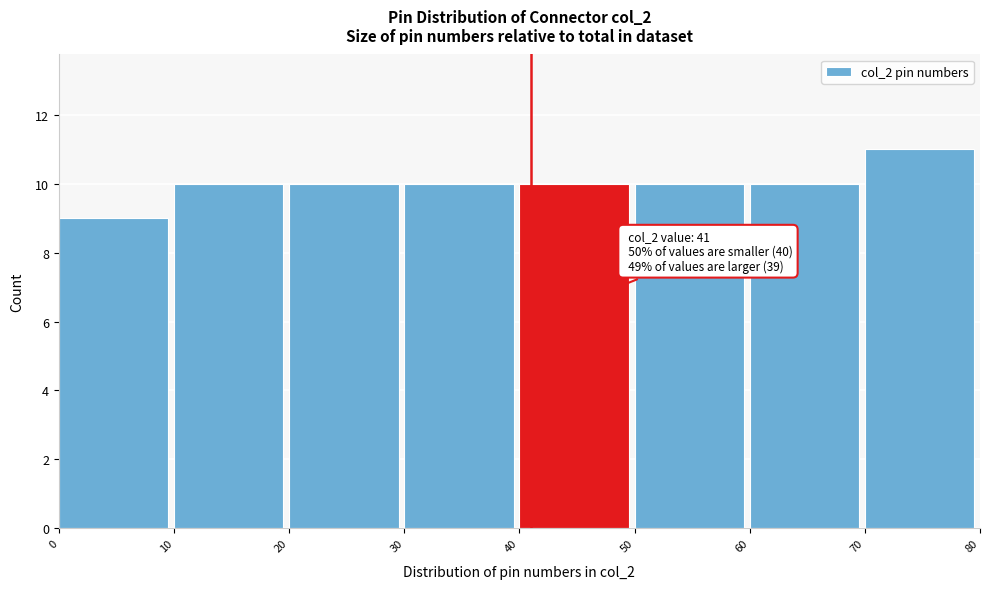

Which range on the x-axis has the tallest bar?

70 to 80